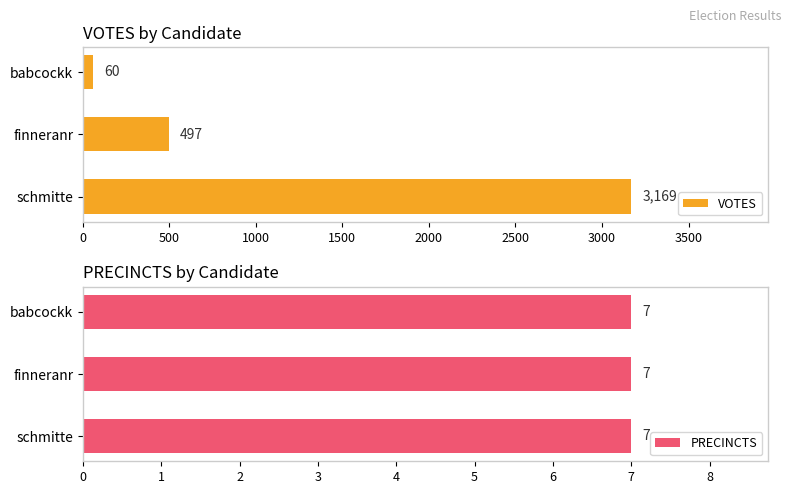

The VOTES series shows 5607.7 at schmitte. True or false?

False